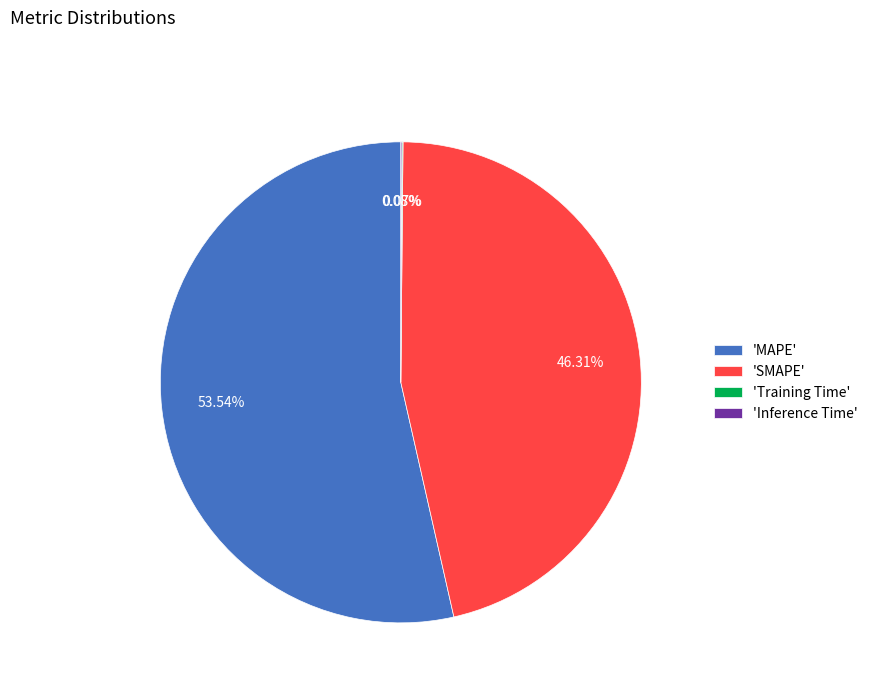

Is there a majority slice in this chart?

Yes